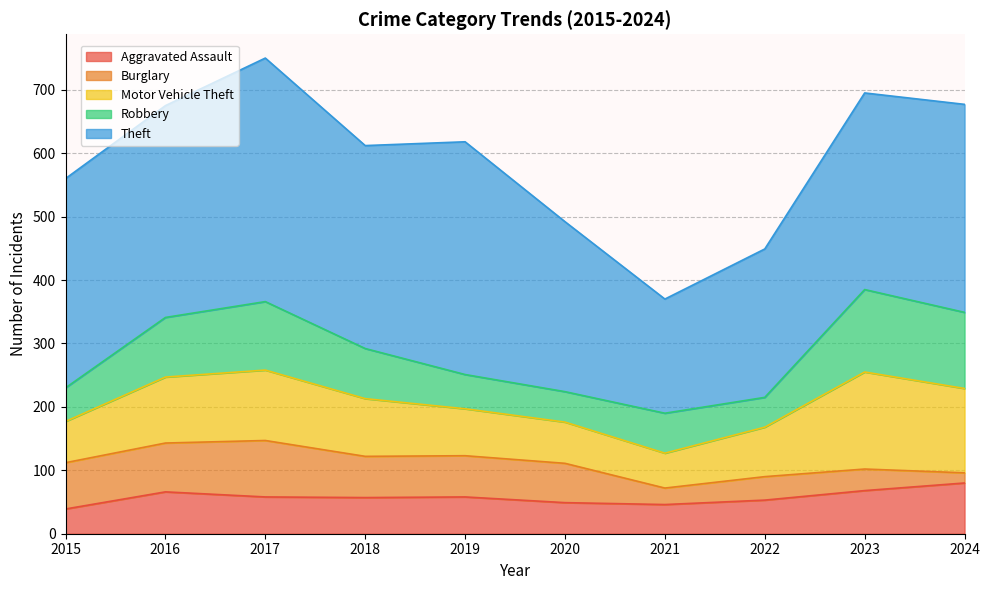

Where do Aggravated Assault and Burglary first cross each other?

2020 and 2021